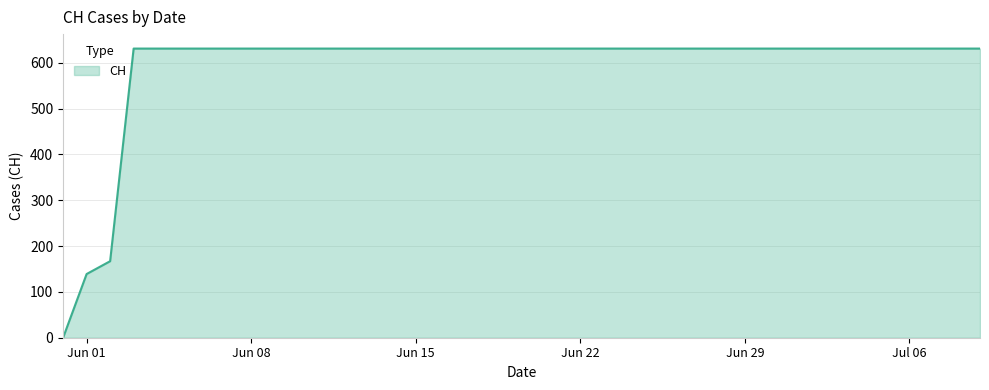

What is the greatest value displayed?

631